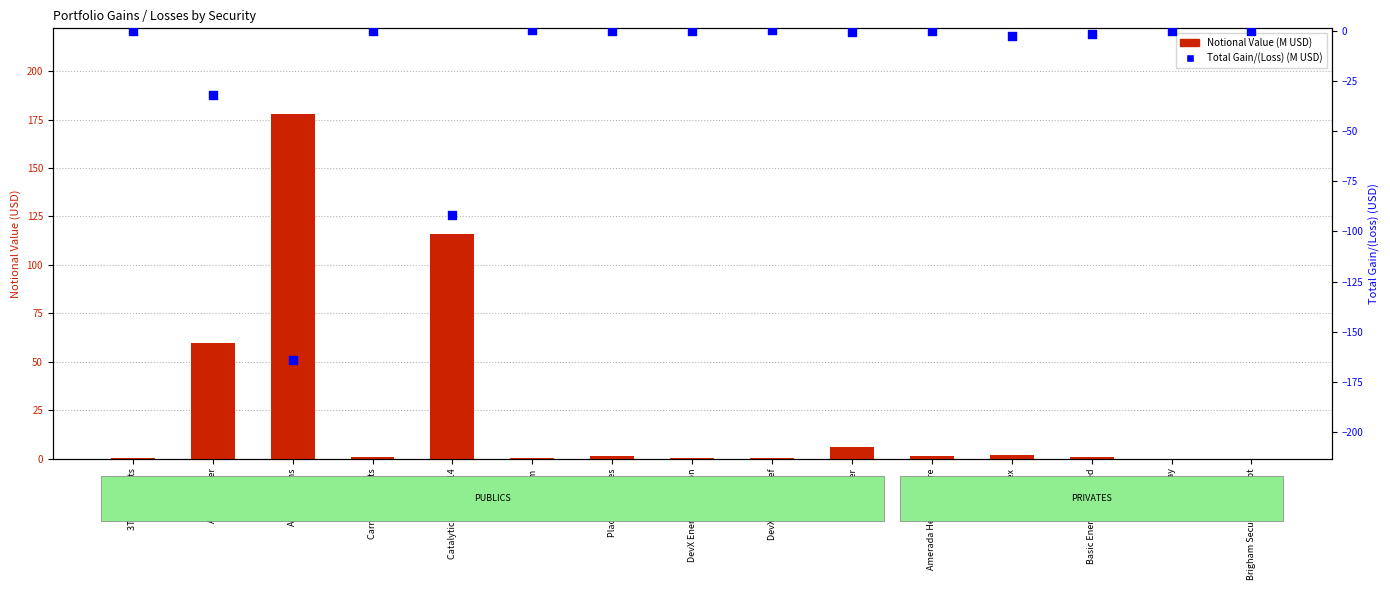

Which series has the widest spread of Y values?

Notional Value (M)